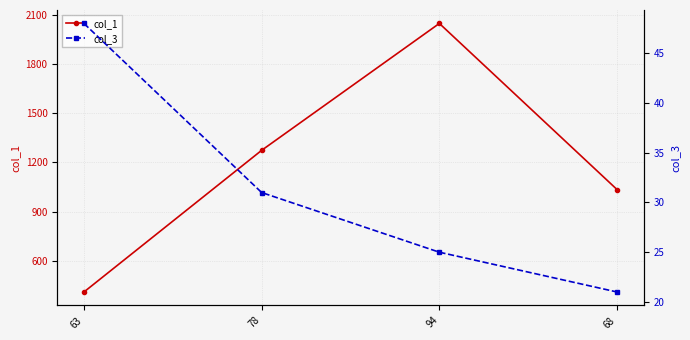

At how many categories does at least one series exceed 1302?

1